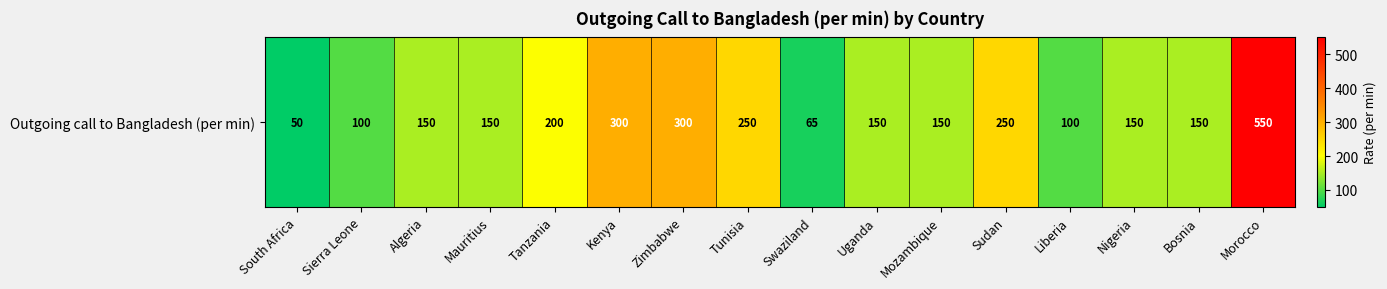

List the labels in order of value, largest first.

Morocco, Kenya, Zimbabwe, Tunisia, Sudan, Tanzania, Algeria, Mauritius, Uganda, Mozambique, Nigeria, Bosnia, Sierra Leone, Liberia, Swaziland, South Africa